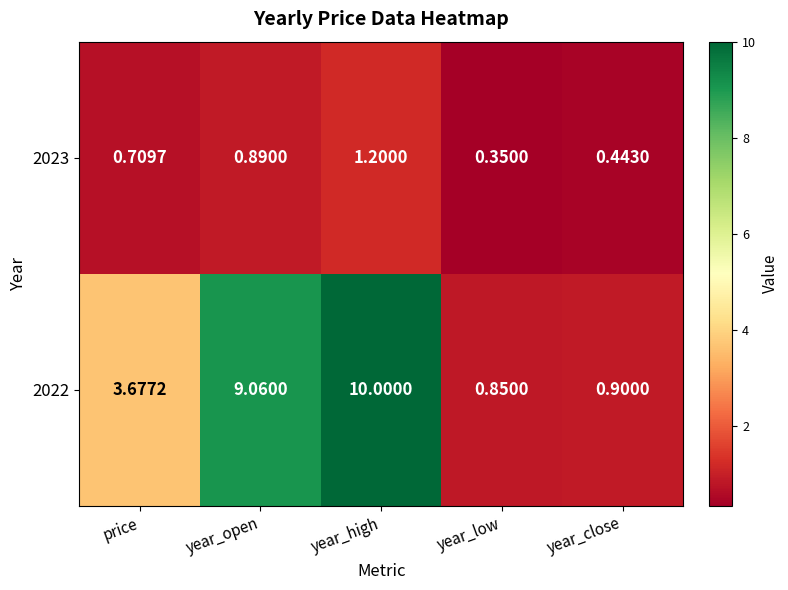

At which category is the sum across all series the highest?

year_high